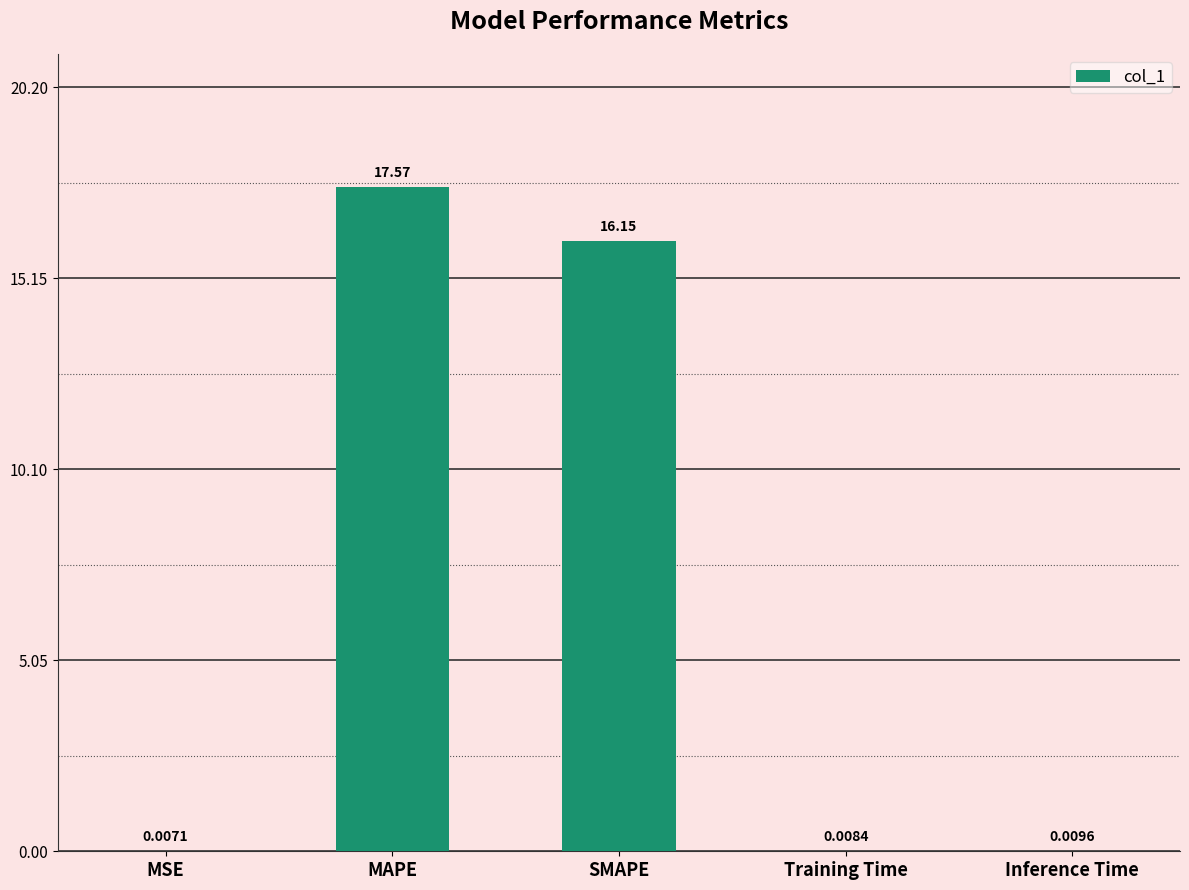

Count the number of data series in this chart.

1